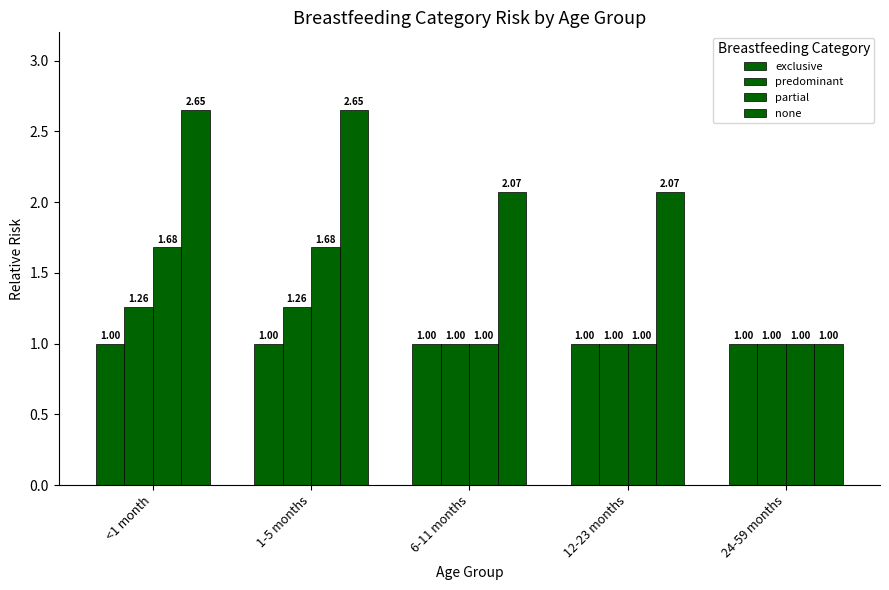

What position from the right is 6-11 months?

3